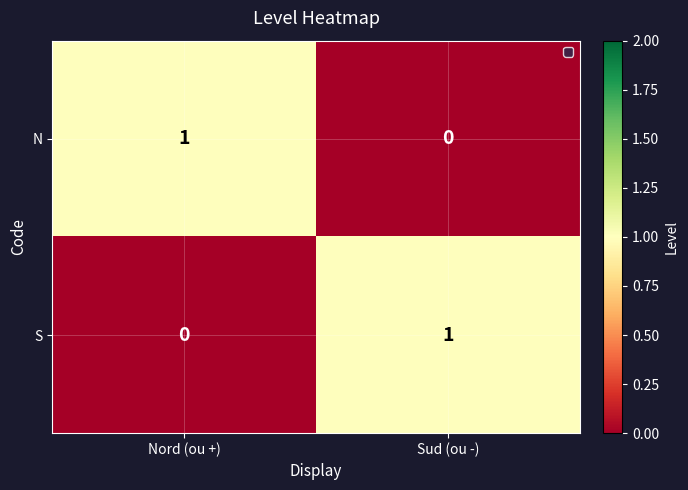

Which category has the highest value in the S series?

Sud (ou -)